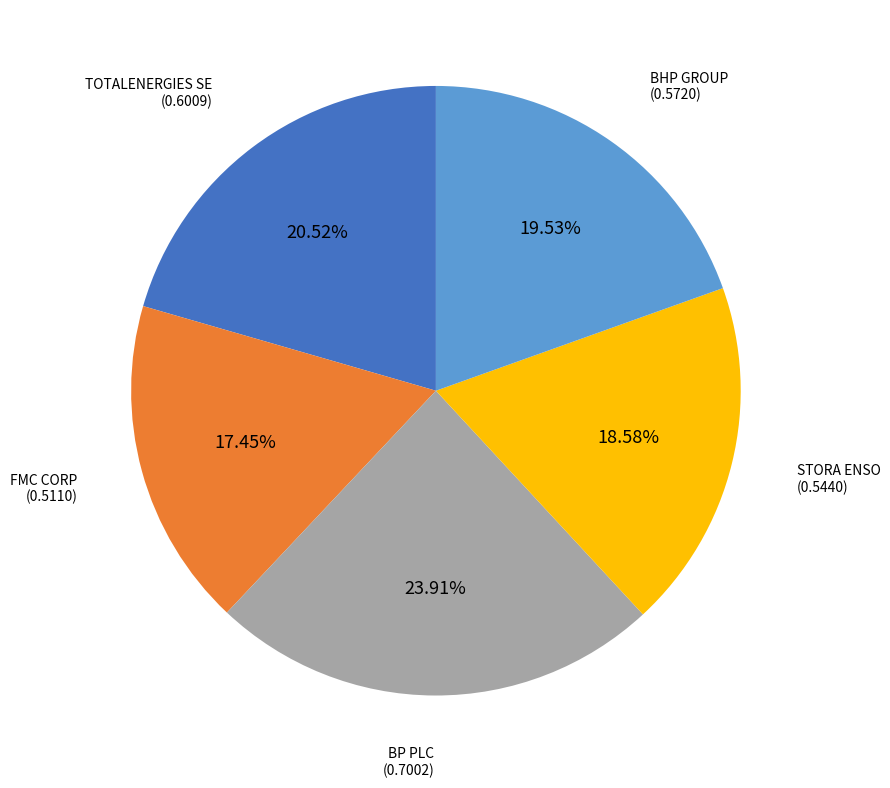

Is there a majority slice in this chart?

No